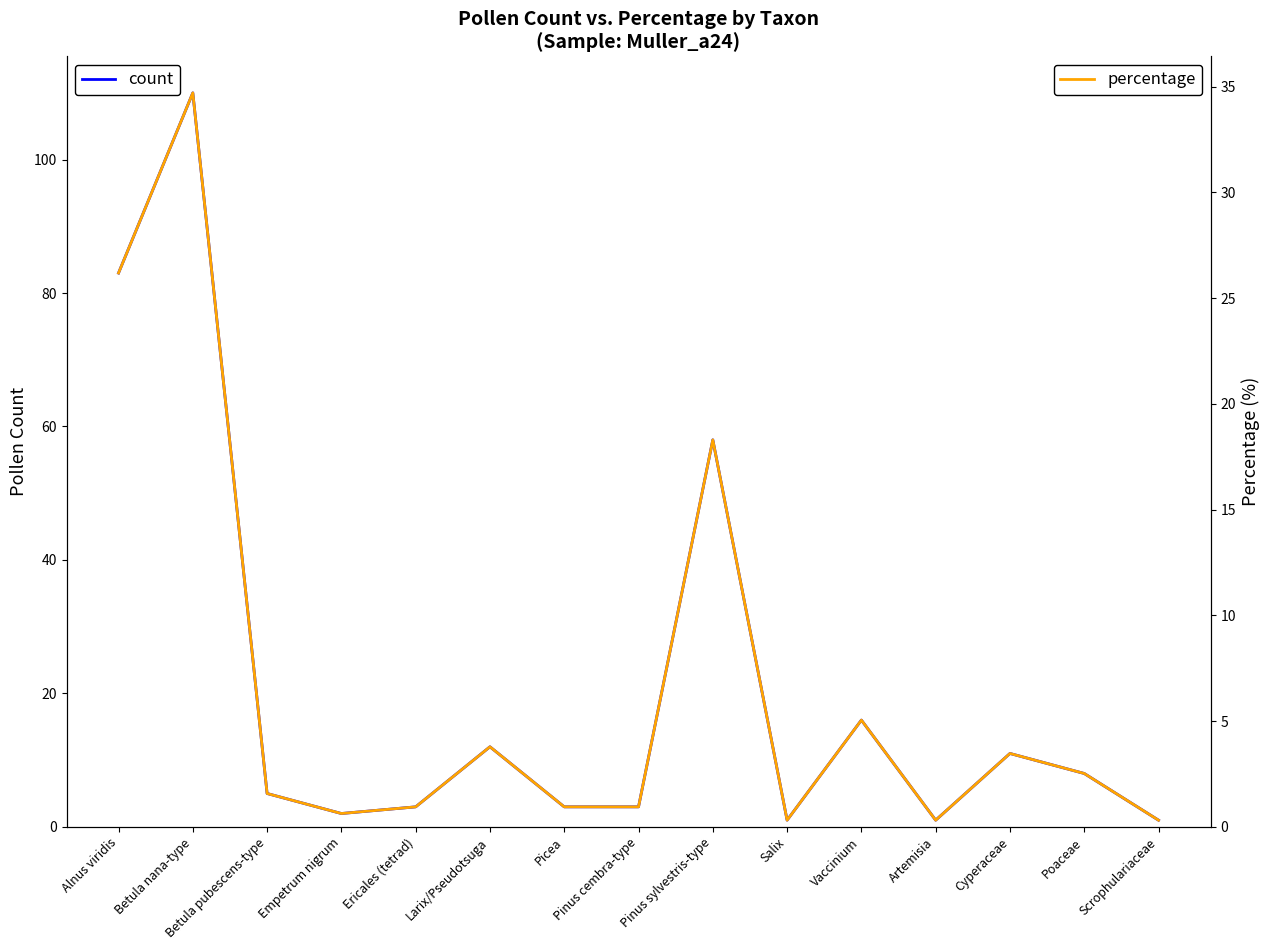

At how many categories does at least one series exceed 41?

3